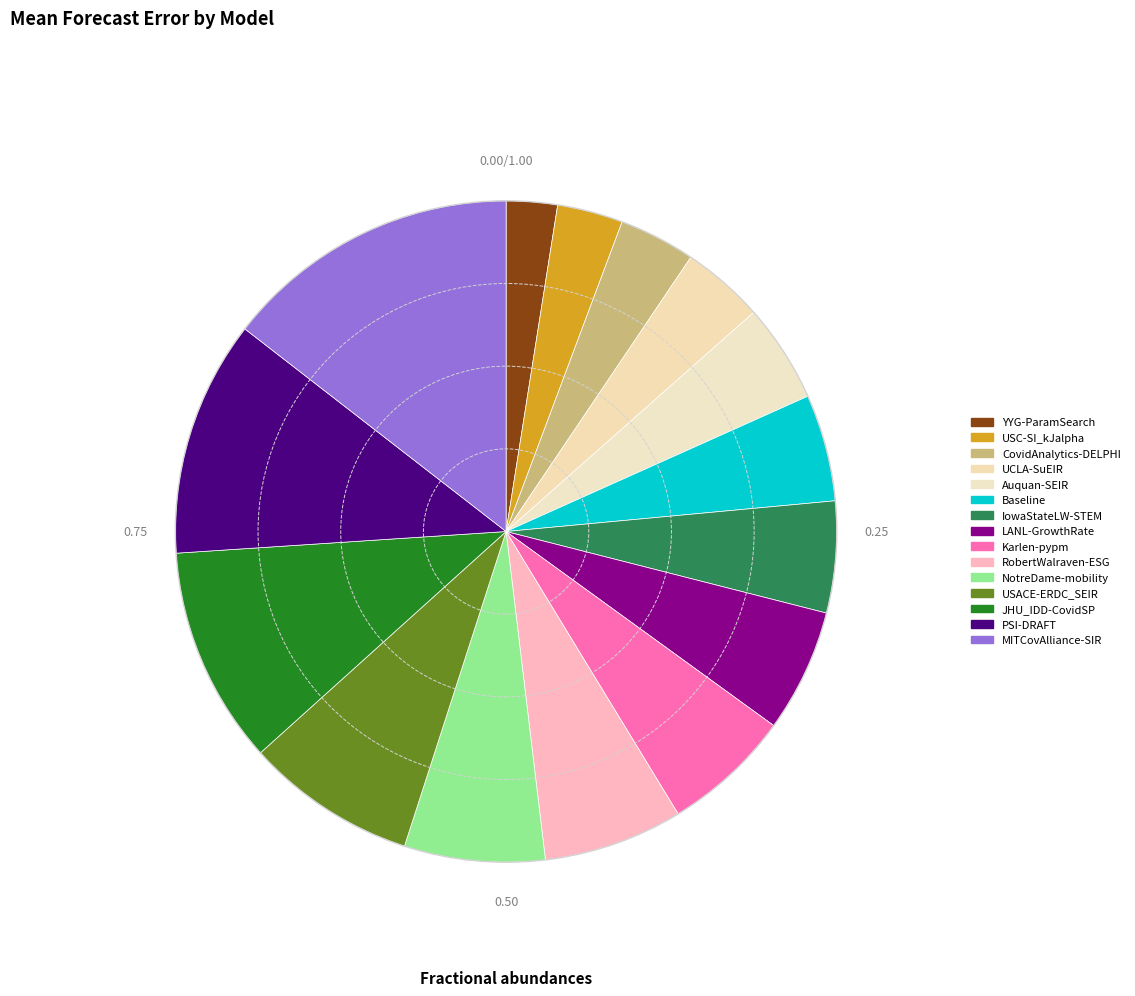

Is it true that JHU_IDD-CovidSP is 11% of the pie?

True